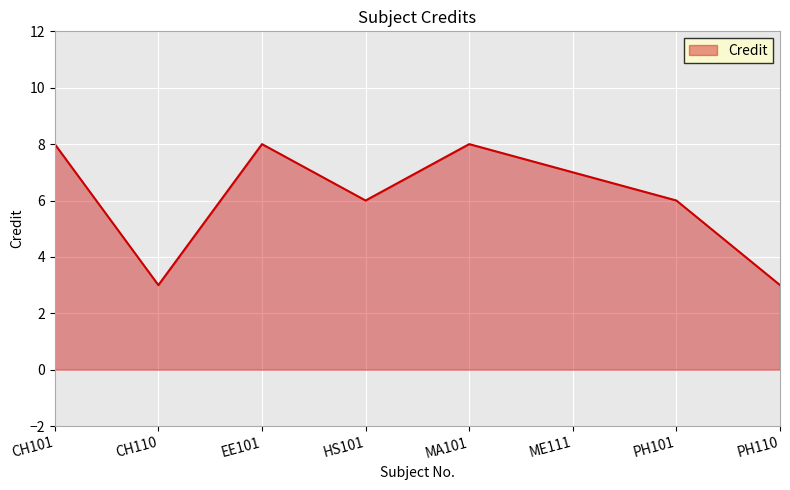

At which category does the data reach its first local peak?

EE101